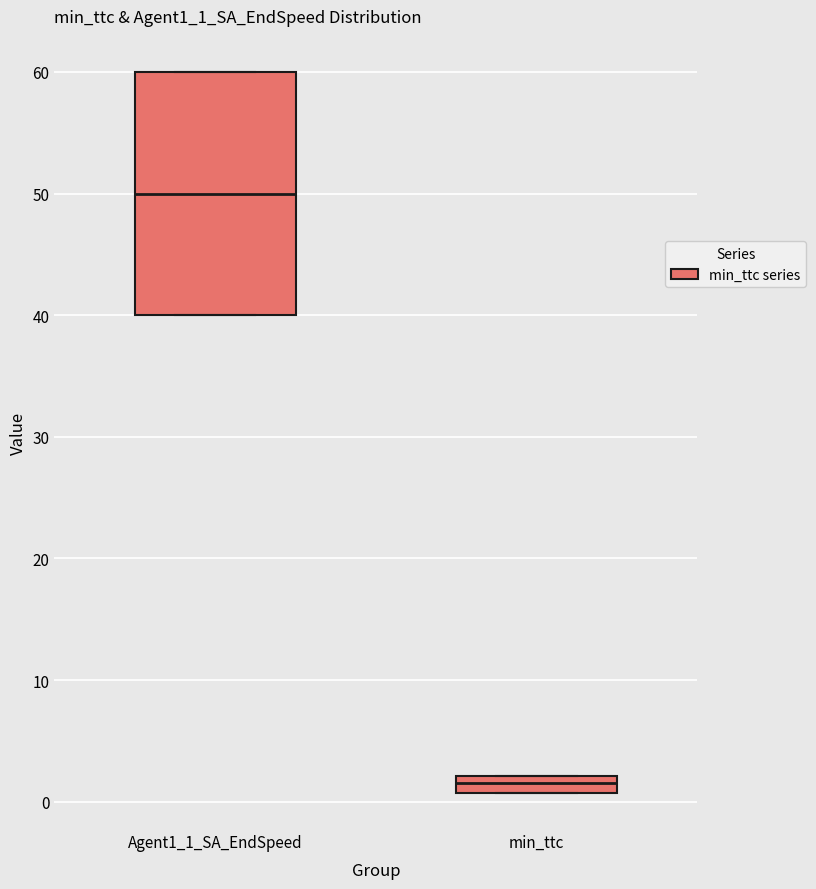

Where does the median line of the box for Agent1_1_SA_EndSpeed sit on the y-axis? The values are not printed on the chart, so give them approximately, as read against the axis.

50